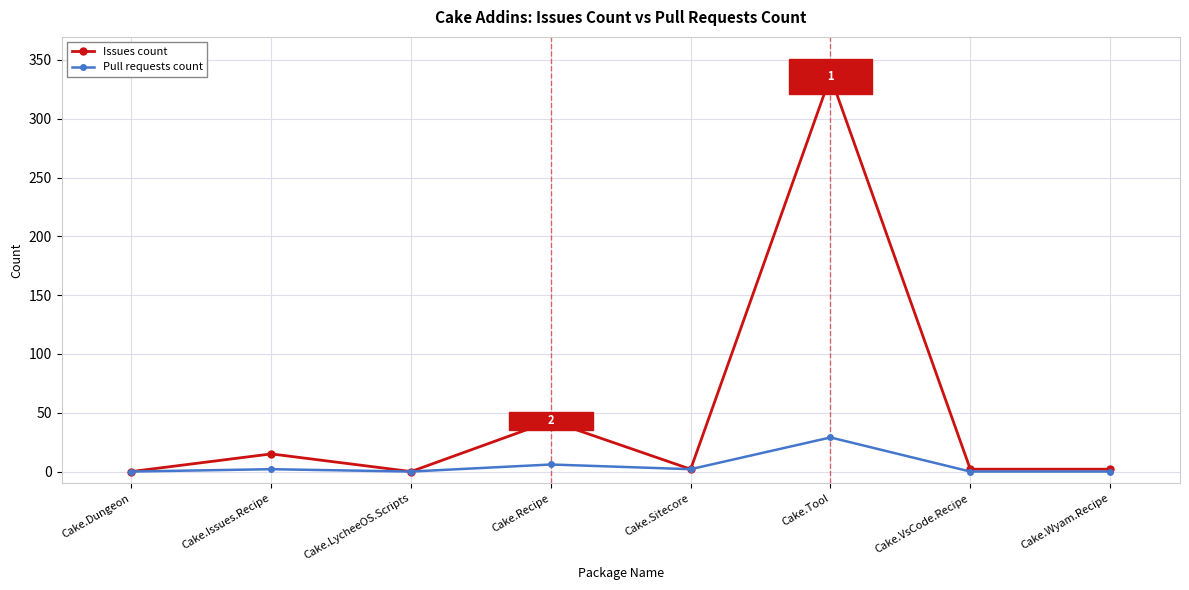

Reading left to right, list all the values displayed in this chart.

Issues count: Cake.Dungeon=0	Cake.Issues.Recipe=15	Cake.LycheeOS.Scripts=0	Cake.Recipe=43	Cake.Sitecore=2	Cake.Tool=336	Cake.VsCode.Recipe=2	Cake.Wyam.Recipe=2
Pull requests count: Cake.Dungeon=0	Cake.Issues.Recipe=2	Cake.LycheeOS.Scripts=0	Cake.Recipe=6	Cake.Sitecore=2	Cake.Tool=29	Cake.VsCode.Recipe=0	Cake.Wyam.Recipe=0